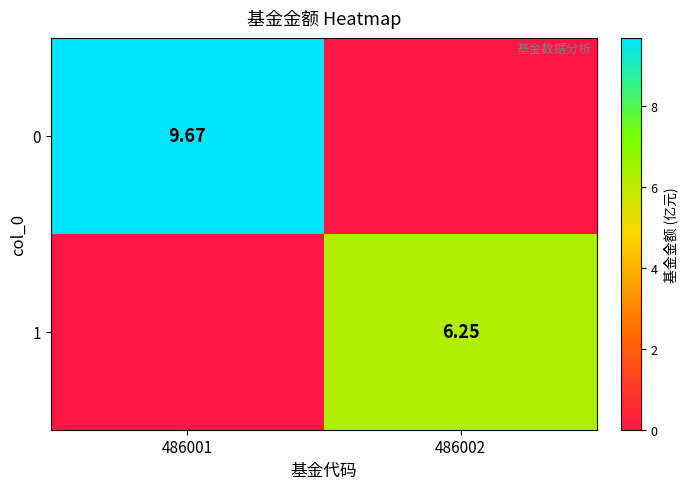

Is the value of 0 at 486001 greater than the value of 1 at 486002?

Yes